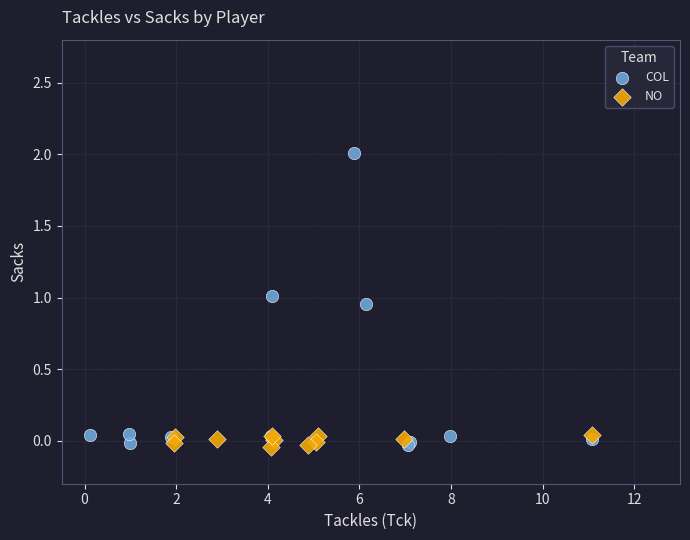

Which series has the widest spread of Y values?

COL